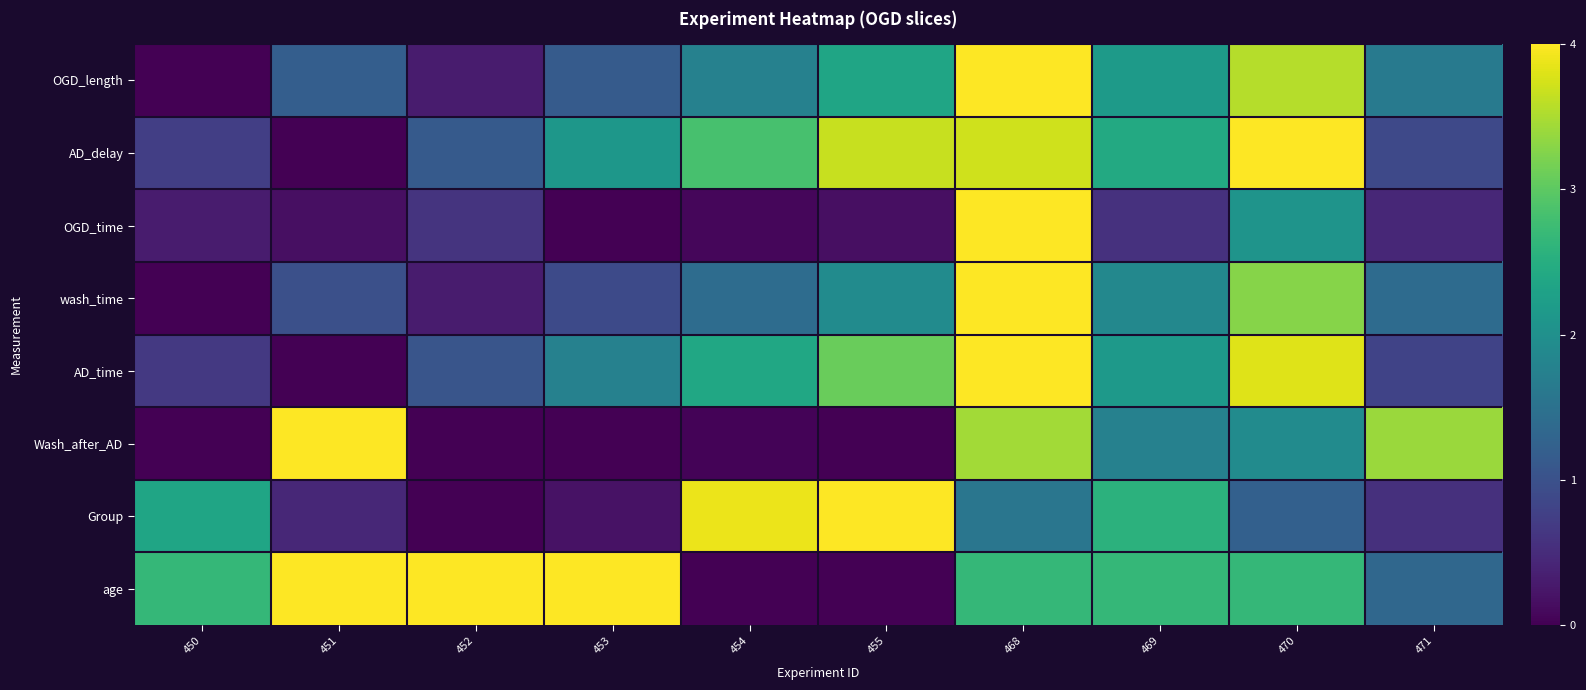

Between 453 and 471, which is larger?

471